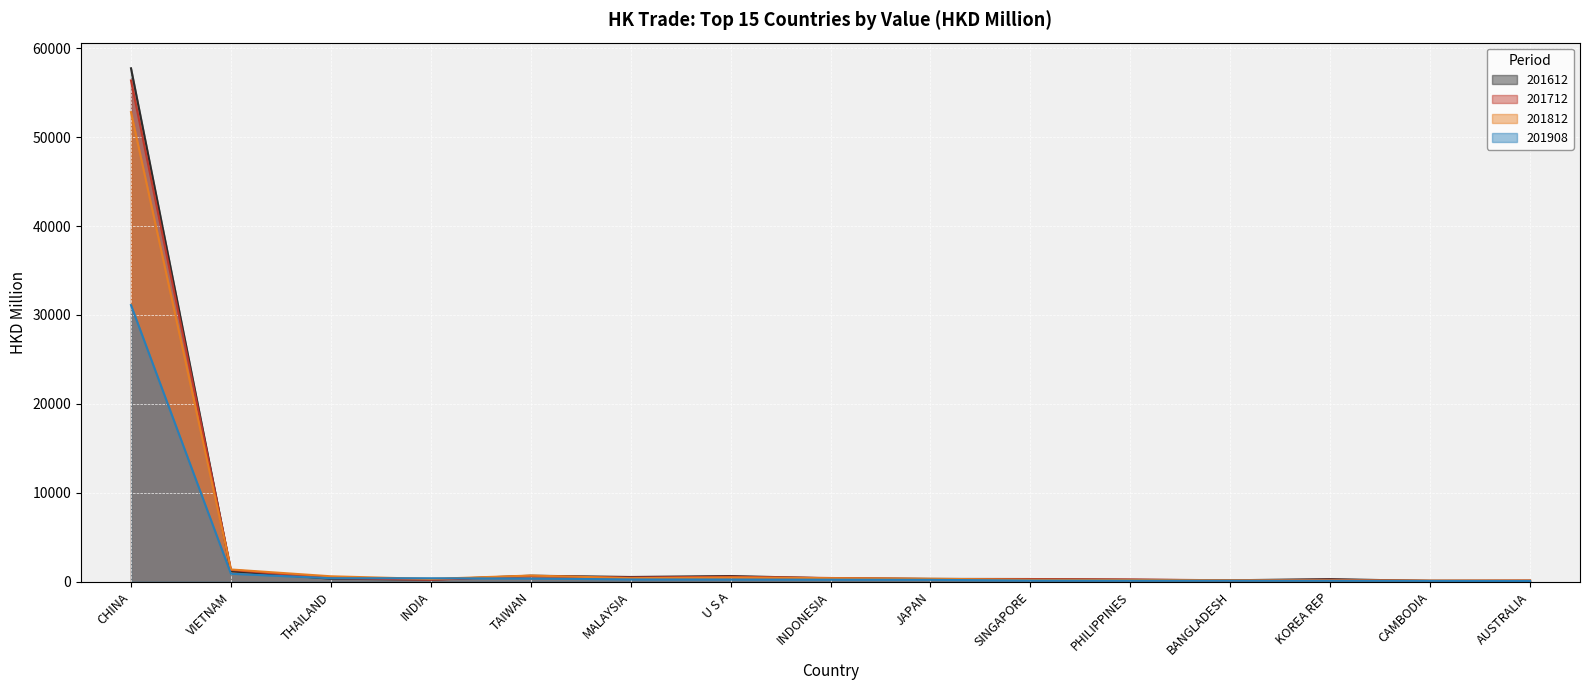

Which series changed the most between VIETNAM and BANGLADESH?

201812